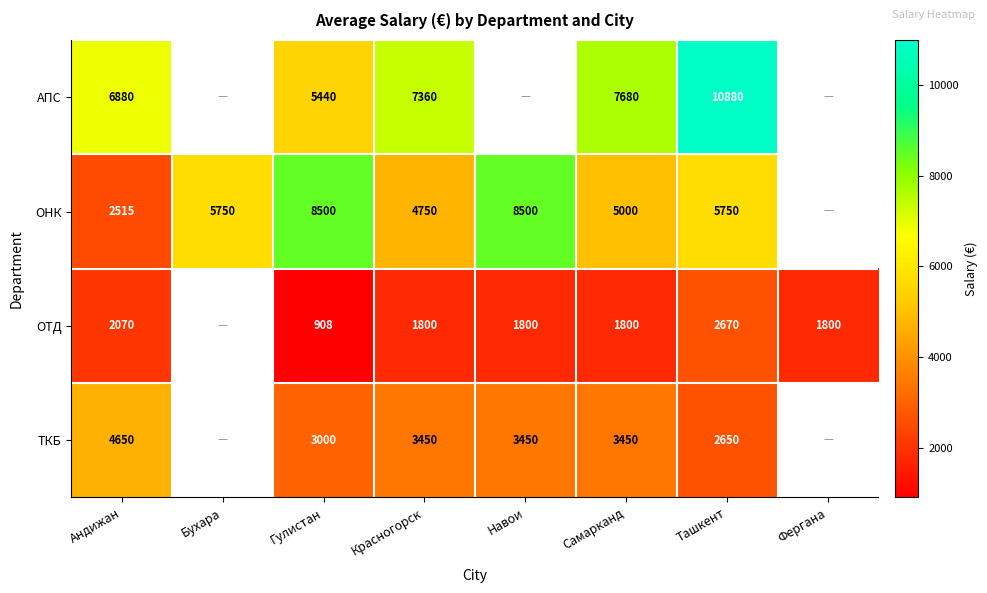

What is the spread (max minus min) of values at Ташкент?

8230